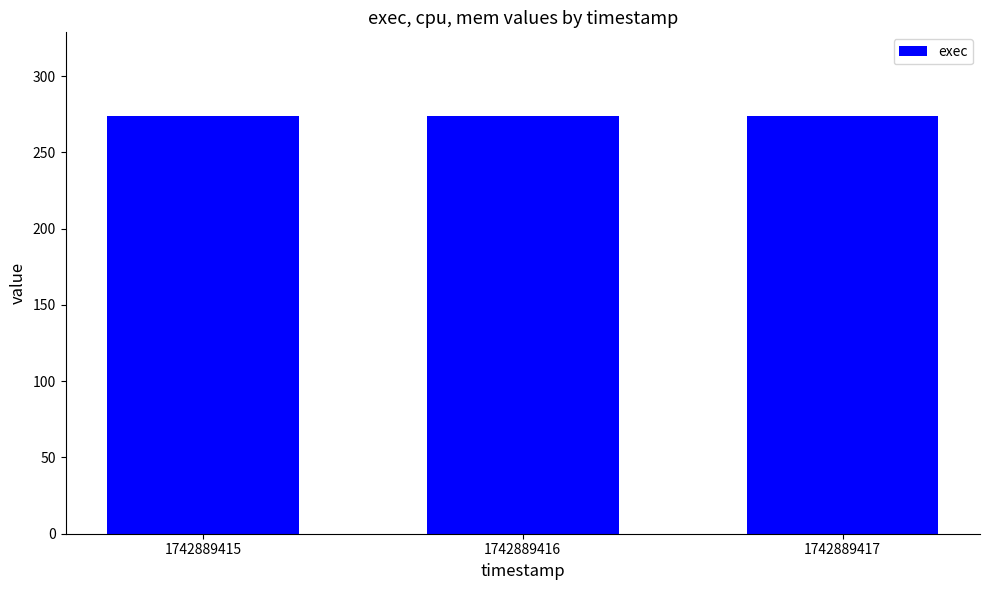

What is the sum of all exec values?

822